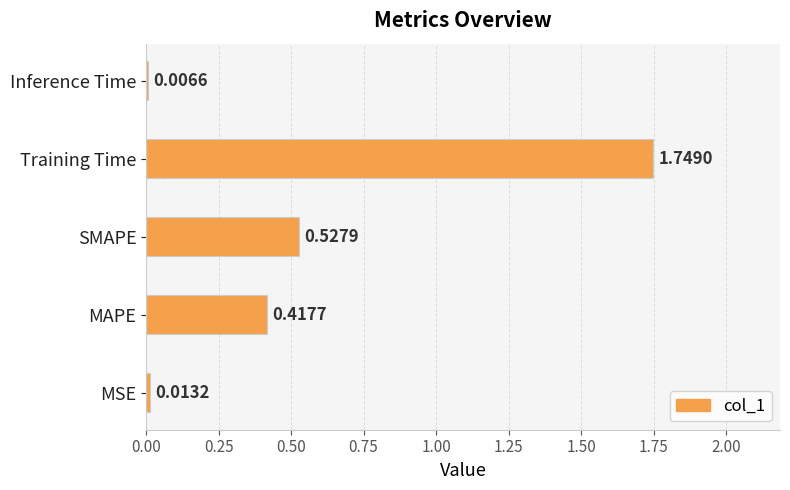

Which category has the lowest value across all series?

Inference Time